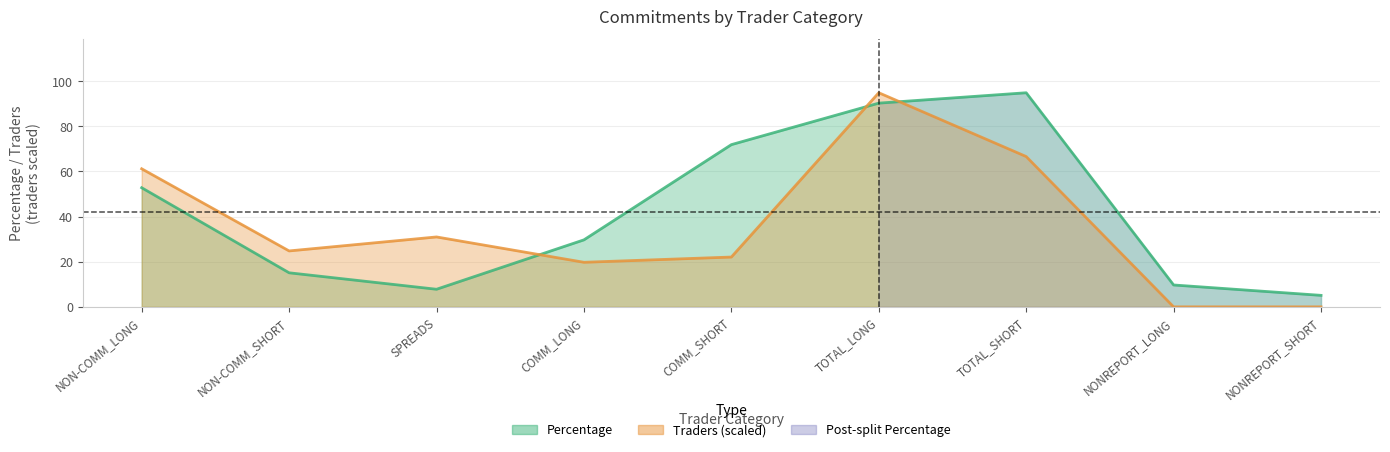

How many intersections are there between Percentage and Traders?

3